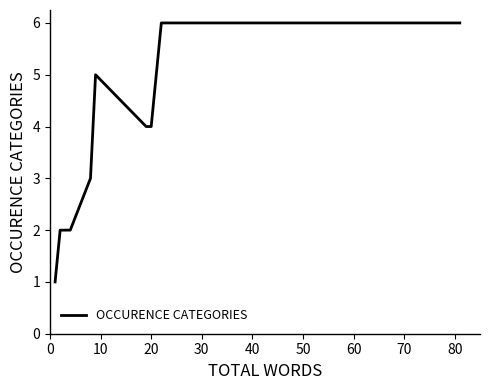

What is the greatest value displayed?

6